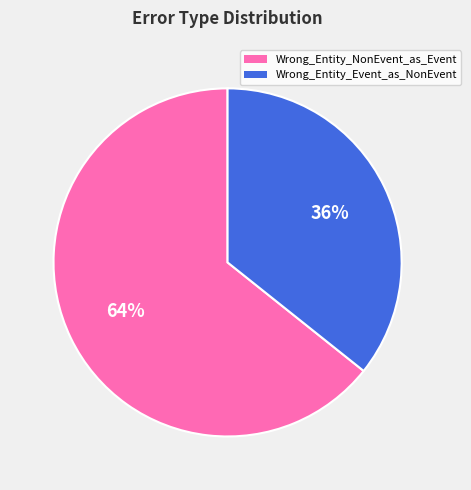

True or false: Wrong_Entity_NonEvent_as_Event accounts for 50% of the total.

False